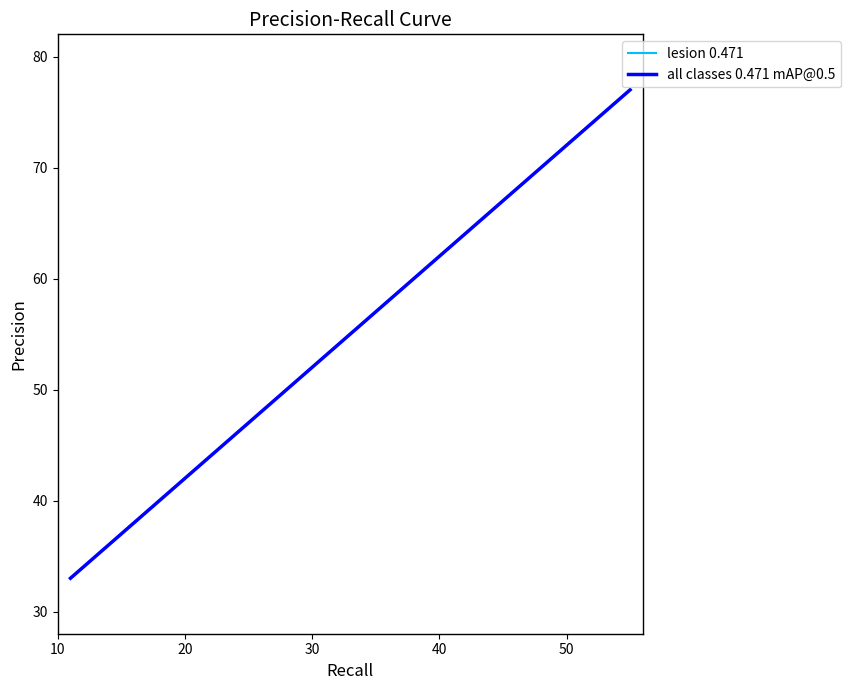

Does the chart display data point markers on the line(s)?

No